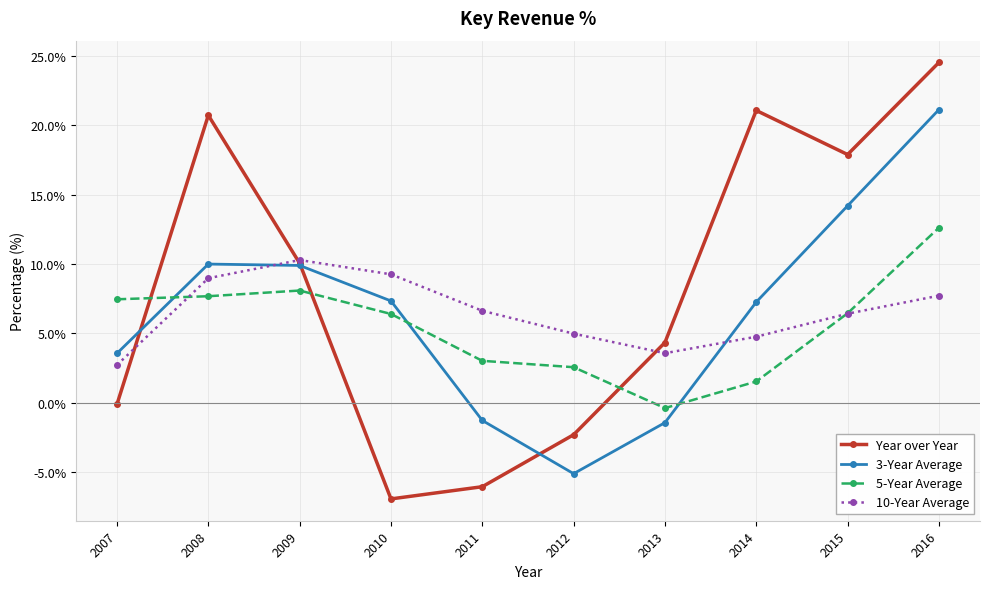

The value of 10-Year Average at 2008 is 9.0. True or false?

True